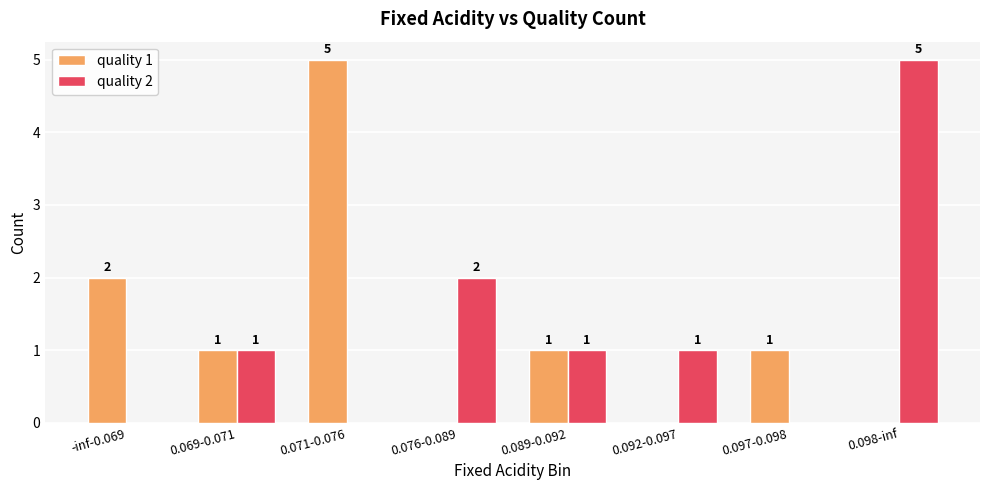

Where is quality 2 nearest to the value 2?

0.076-0.089